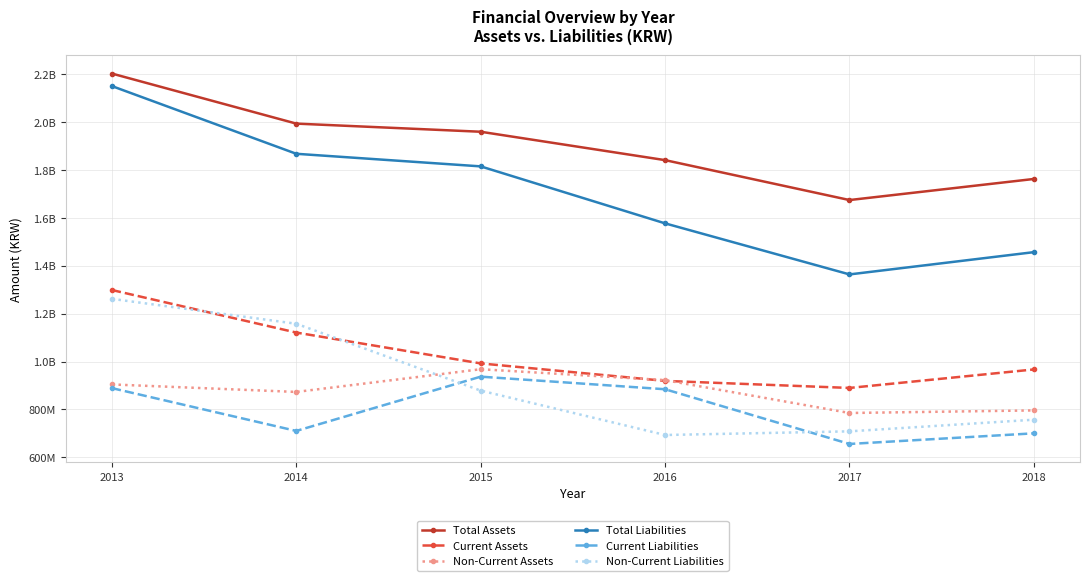

Reading left to right, what are all the values shown in this chart?

Total Assets: 2203547000	1994411000	1960387000	1841777000	1674967000	1763097000
Current Assets: 1299059000	1121286000	992332000	919298000	889820000	967133000
Non-Current Assets: 904488000	873125000	968055000	922479000	785147000	795964000
Total Liabilities: 2151240000	1868298000	1815702000	1577534000	1364244000	1457279000
Current Liabilities: 889104000	710226000	936992000	884364000	655774000	700163000
Non-Current Liabilities: 1262136000	1158072000	878710000	693170000	708470000	757116000